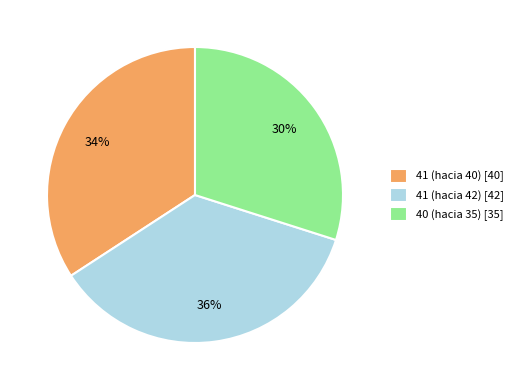

Which slice is the largest?

41 (hacia 42)